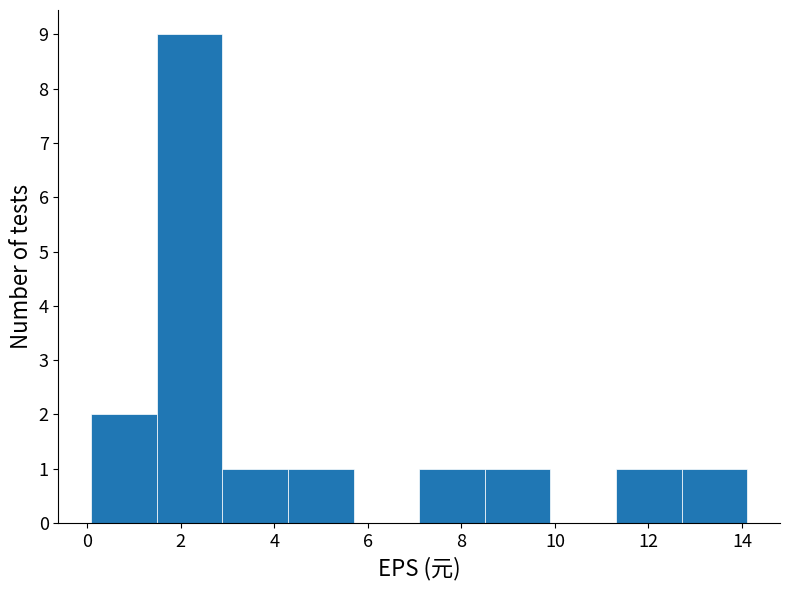

Reading left to right, transcribe this chart: for each bar, give the range it covers on the x-axis and its height. Neither the bar edges nor the heights are printed on the chart, so give them approximately, as read against the axes.

0.0 to 1.4: 2
1.4 to 2.8: 9
2.8 to 4.2: 1
4.2 to 5.6: 1
5.6 to 7.2: 0
7.2 to 8.6: 1
8.6 to 10.0: 1
10.0 to 11.4: 0
11.4 to 12.8: 1
12.8 to 14.2: 1